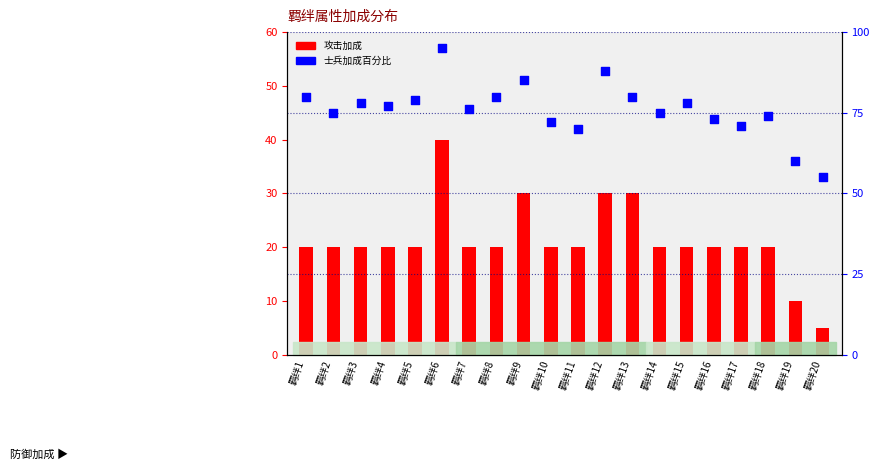

What are all the series names shown in the legend?

攻击加成, 士兵加成百分比